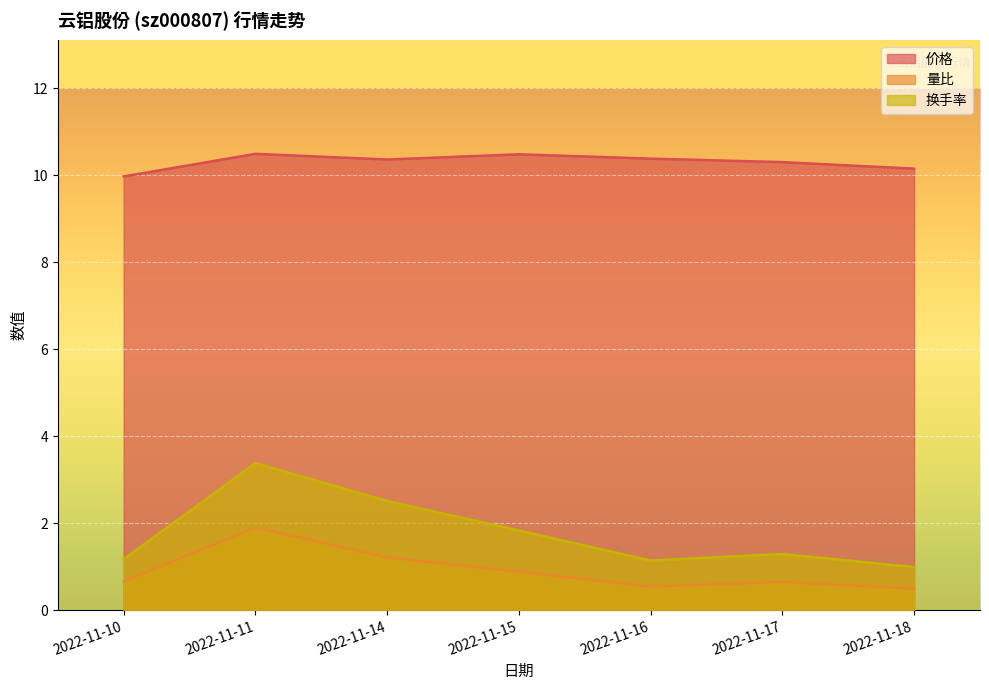

How many series are shown in this chart?

3